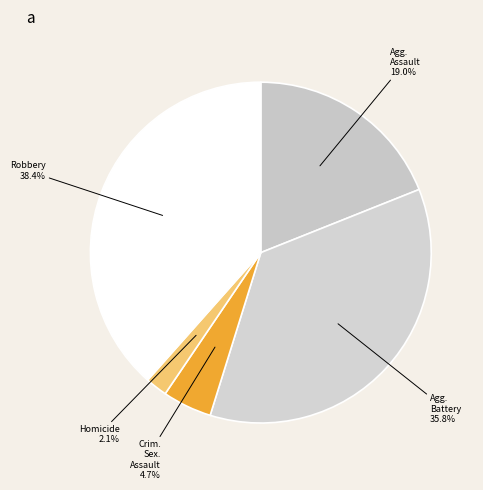

What percentage do Agg. Assault and Robbery together represent?

57.4%